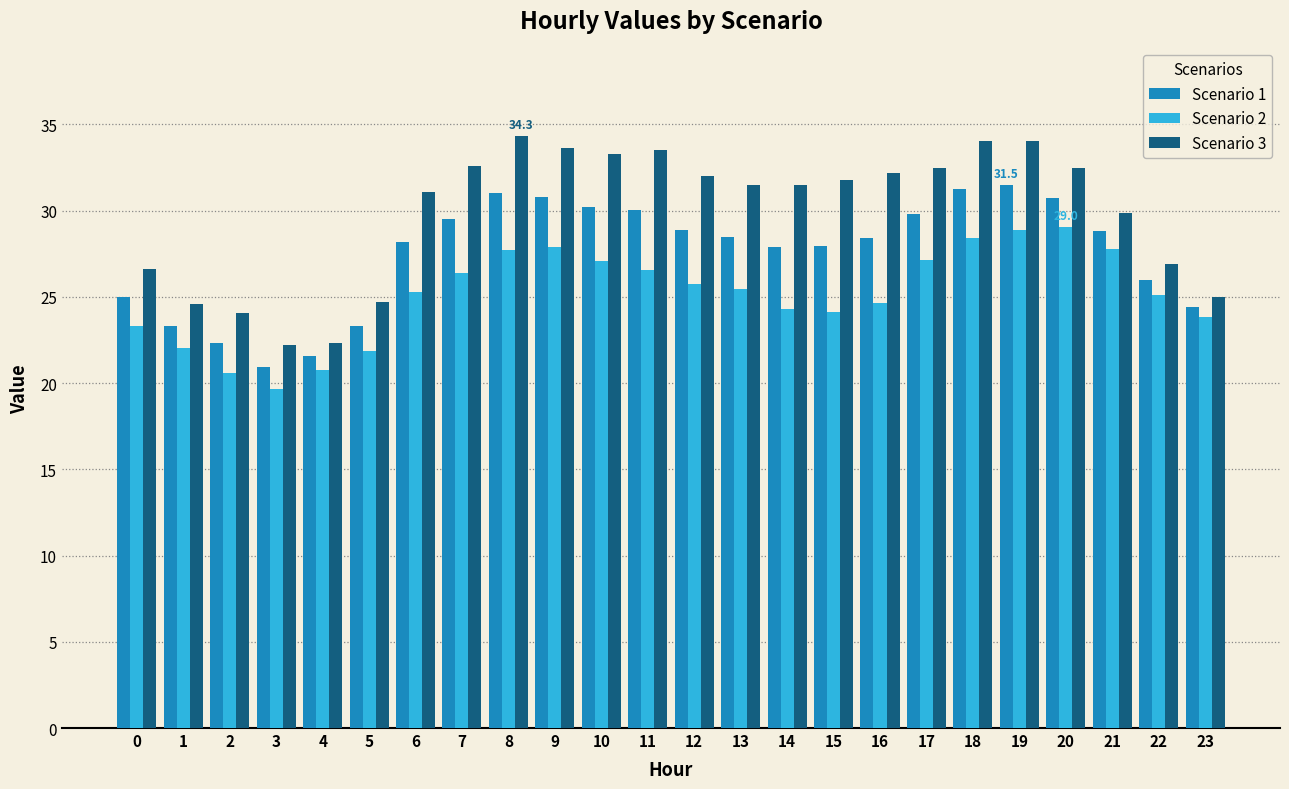

Which series changed the most between 0 and 19?

Scenario 3